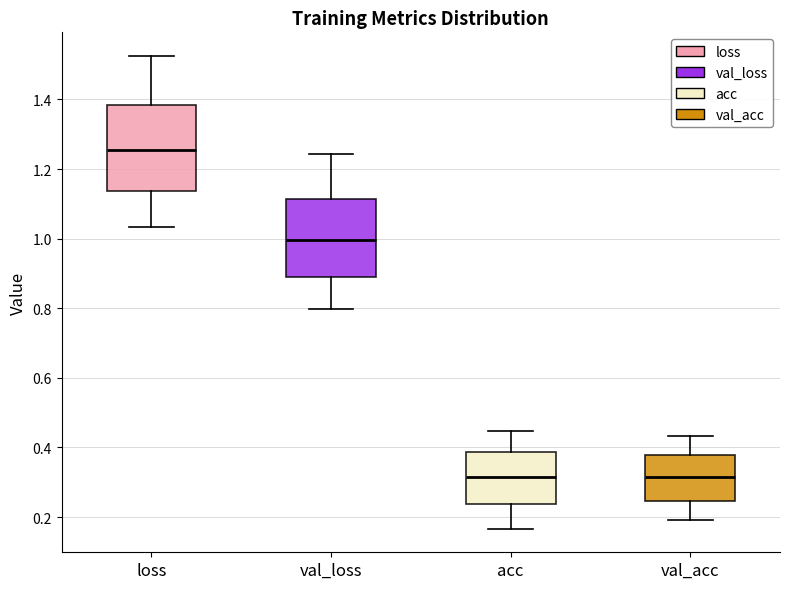

Reading left to right, transcribe this box plot: for each box, give where its median line is, the range the box spans, and where its two whiskers end, as read against the y-axis. The values are not printed on the chart, so give them approximately, as read against the axis.

loss: median 1.26, box 1.14 to 1.38, whiskers 1.04 to 1.52
val_loss: median 1.00, box 0.90 to 1.12, whiskers 0.80 to 1.24
acc: median 0.32, box 0.24 to 0.38, whiskers 0.16 to 0.44
val_acc: median 0.32, box 0.24 to 0.38, whiskers 0.20 to 0.44